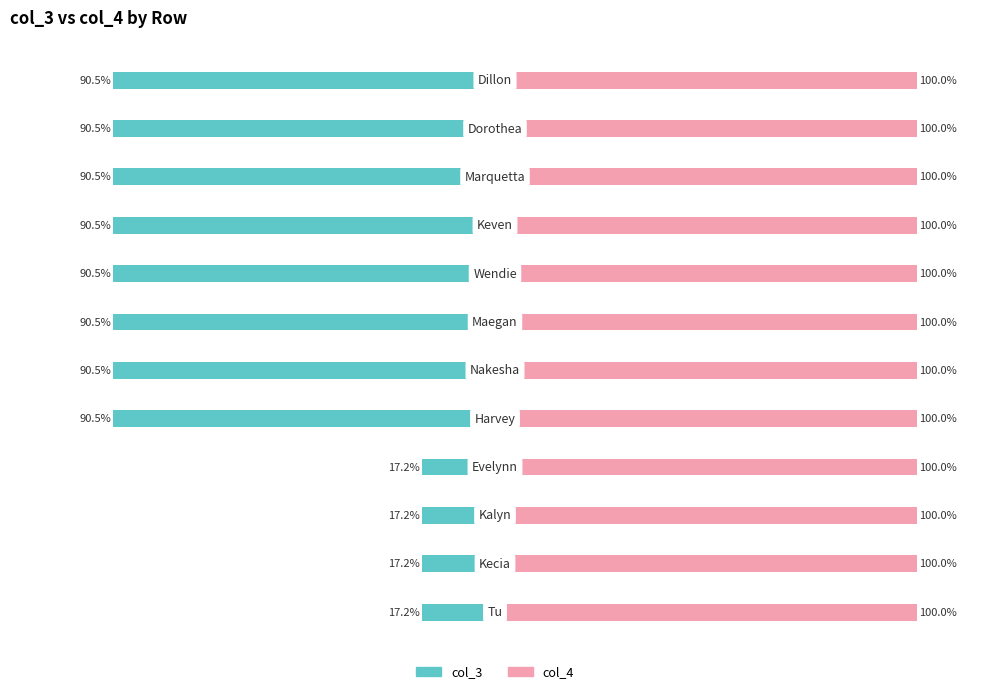

How many groups of bars are there?

12